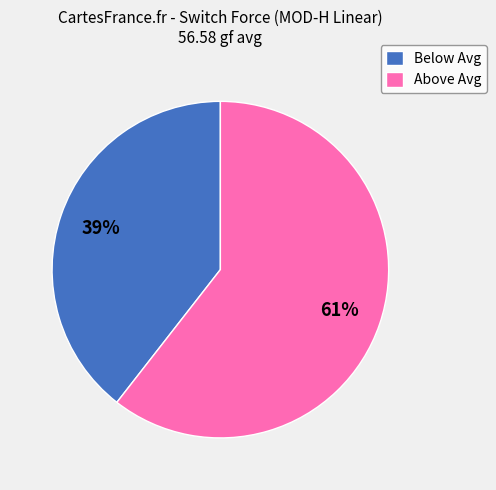

To the nearest percent, what percentage of the pie is Above Avg?

61%